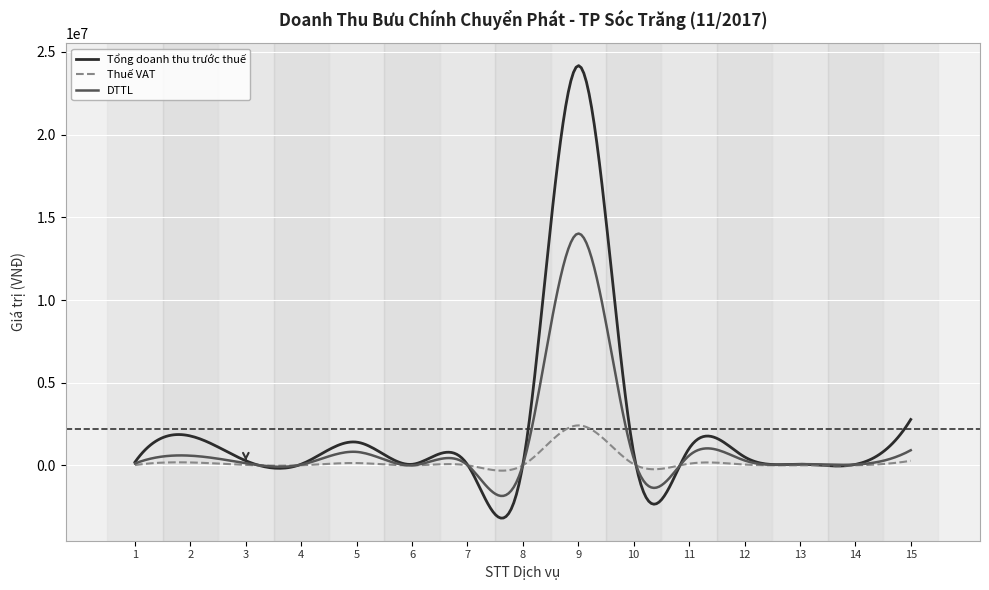

What is the difference between the maximum and minimum values in the Thuế VAT series?

2735149.6